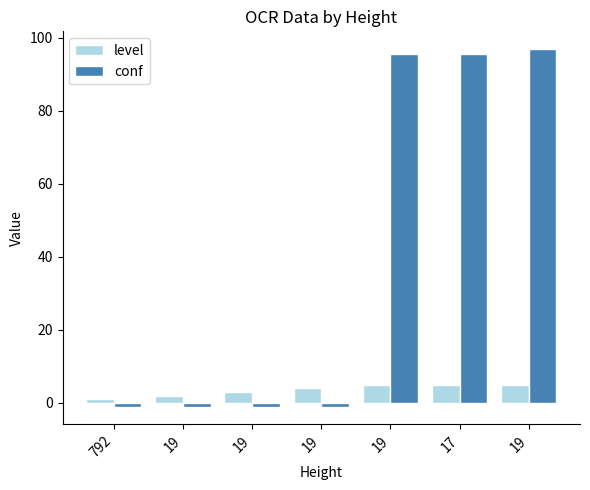

What is the difference between the level values at 19 and 792?

4.0